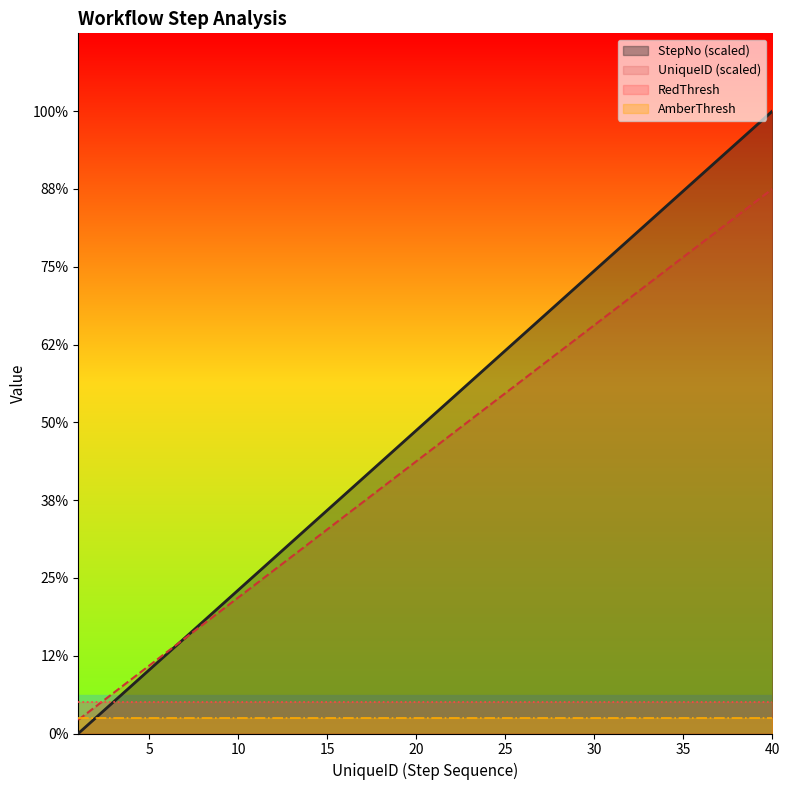

At 8, list the series in order from smallest to largest.

UniqueID, StepNo